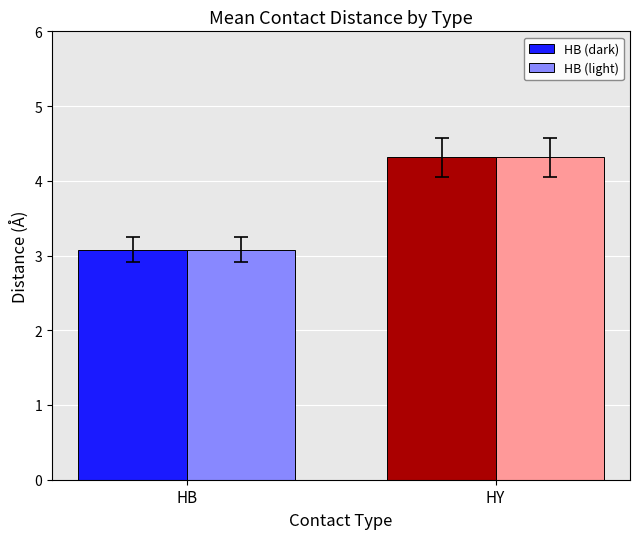

What is the smallest value displayed?

3.1